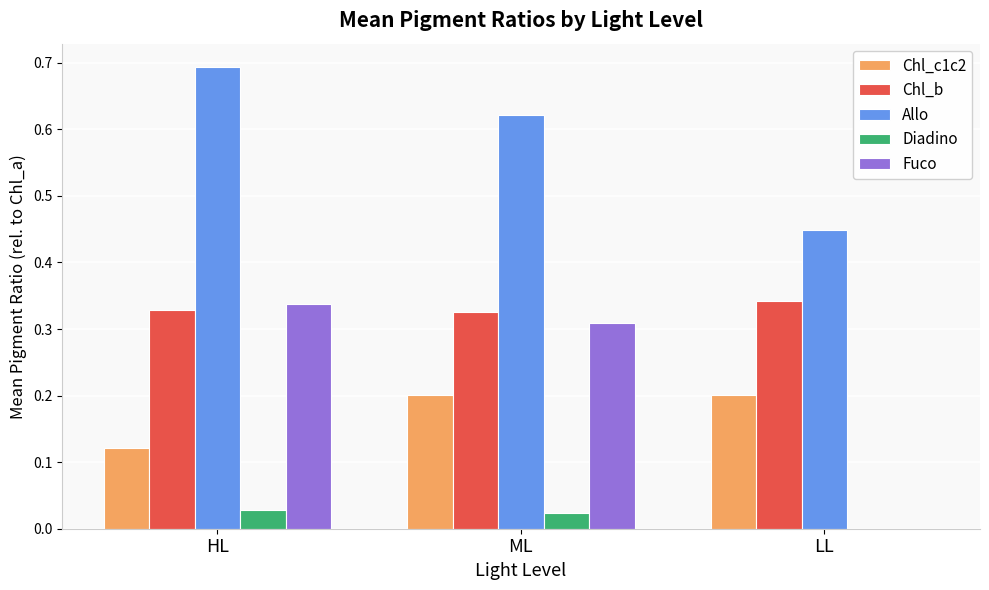

The Fuco series shows -0.1 at LL. True or false?

False